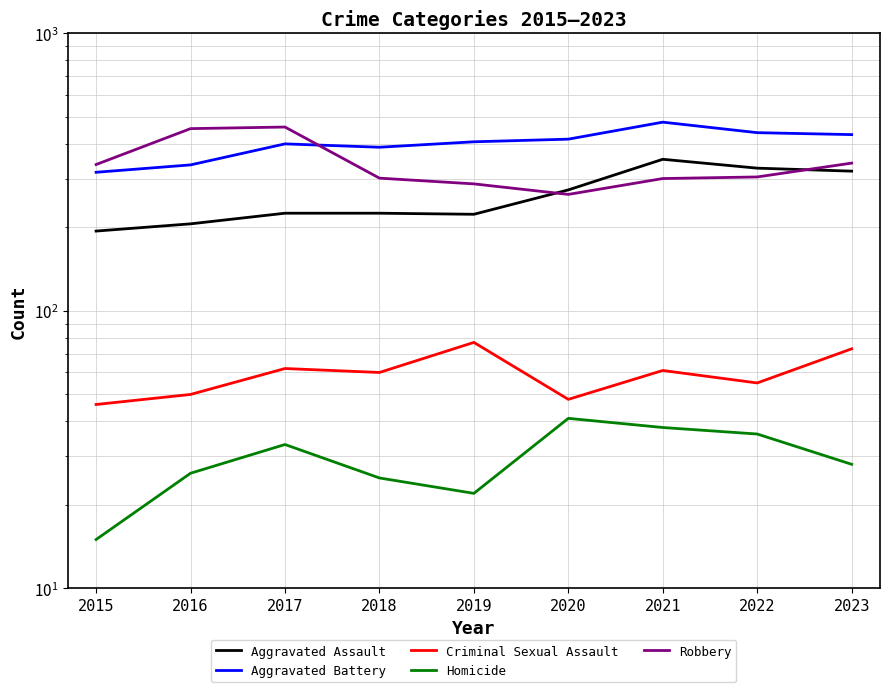

Between 2021 and 2018, which is larger?

2021